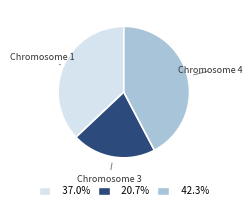

Is there any slice that represents more than half of the pie?

No